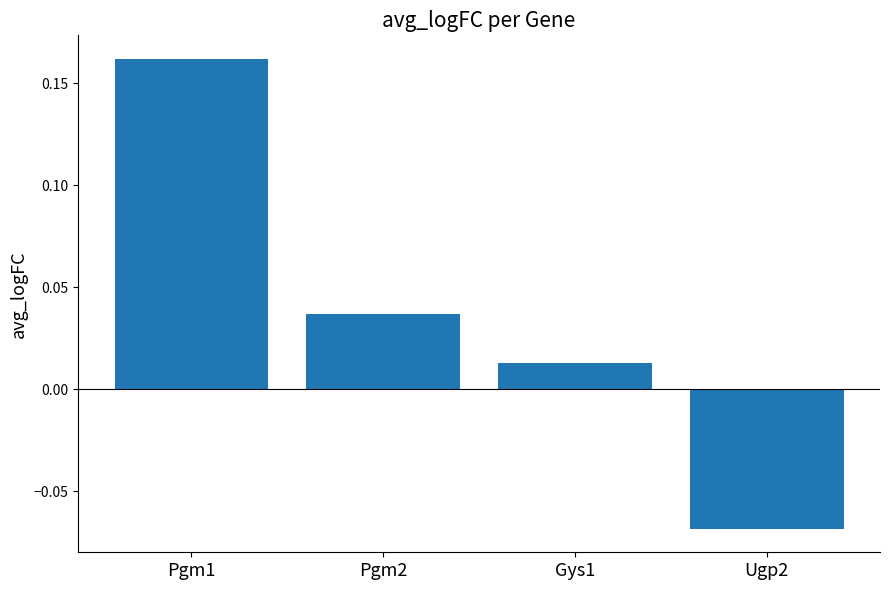

Rank the categories by value from highest to lowest.

Pgm1, Pgm2, Gys1, Ugp2